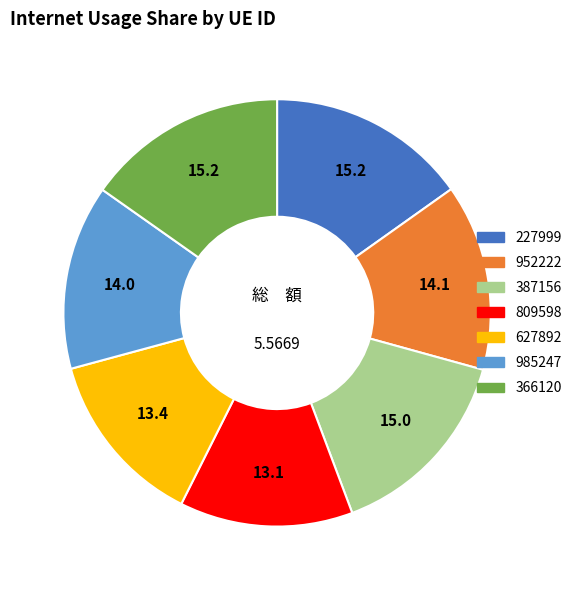

Between 627892 and 387156, which is larger?

387156